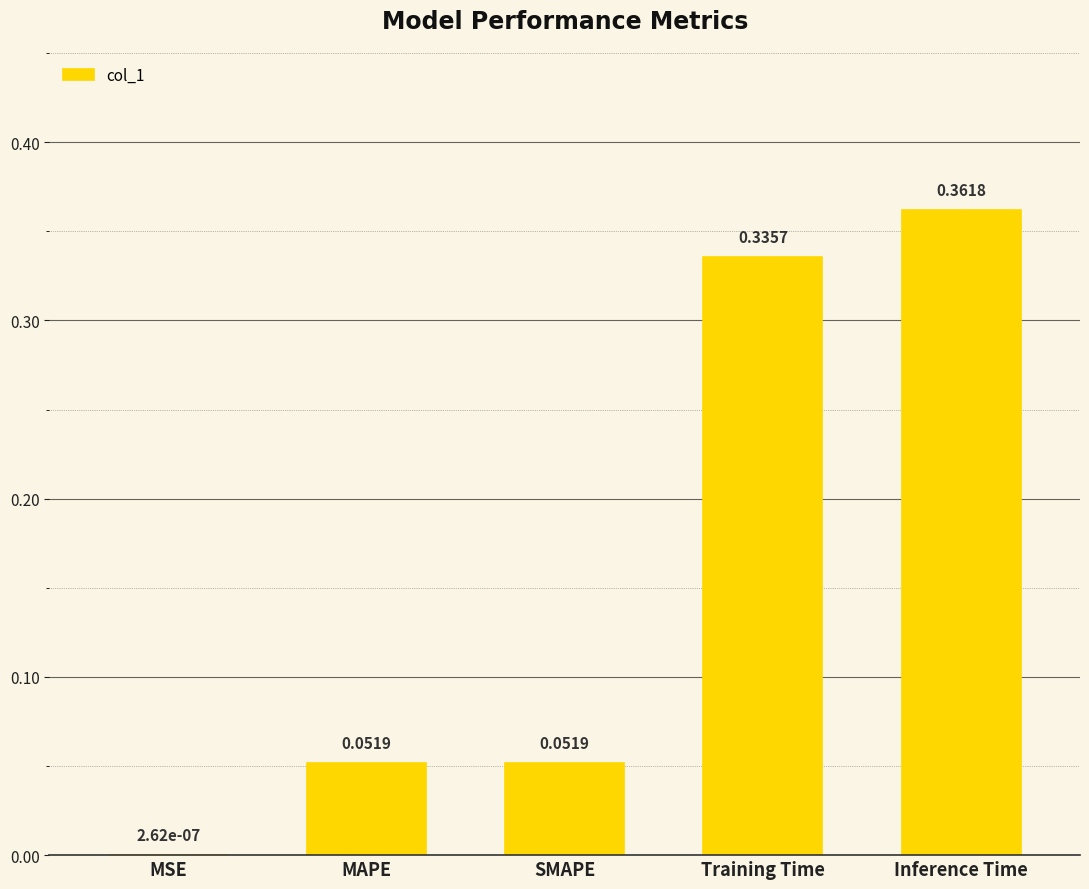

Which label corresponds to the largest value in the chart?

Inference Time